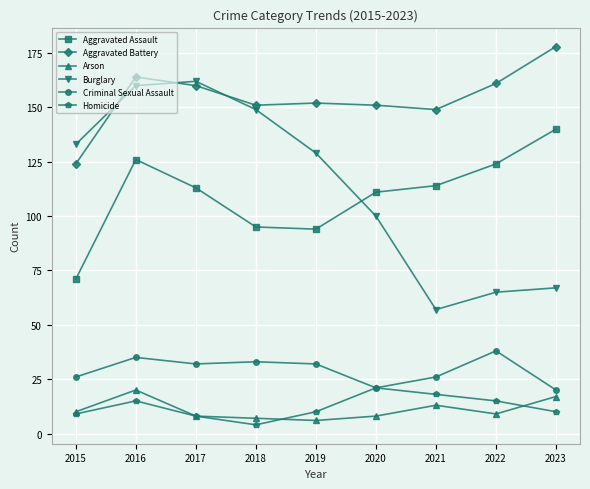

At which label does Aggravated Battery reach its minimum?

2015